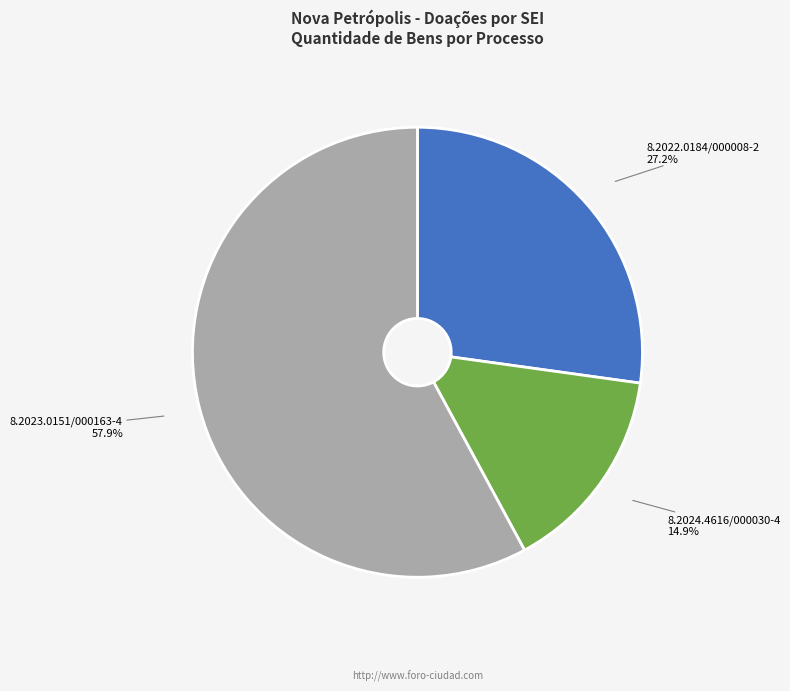

The 8.2022.0184/000008-2 slice represents 15% of the pie. True or false?

False